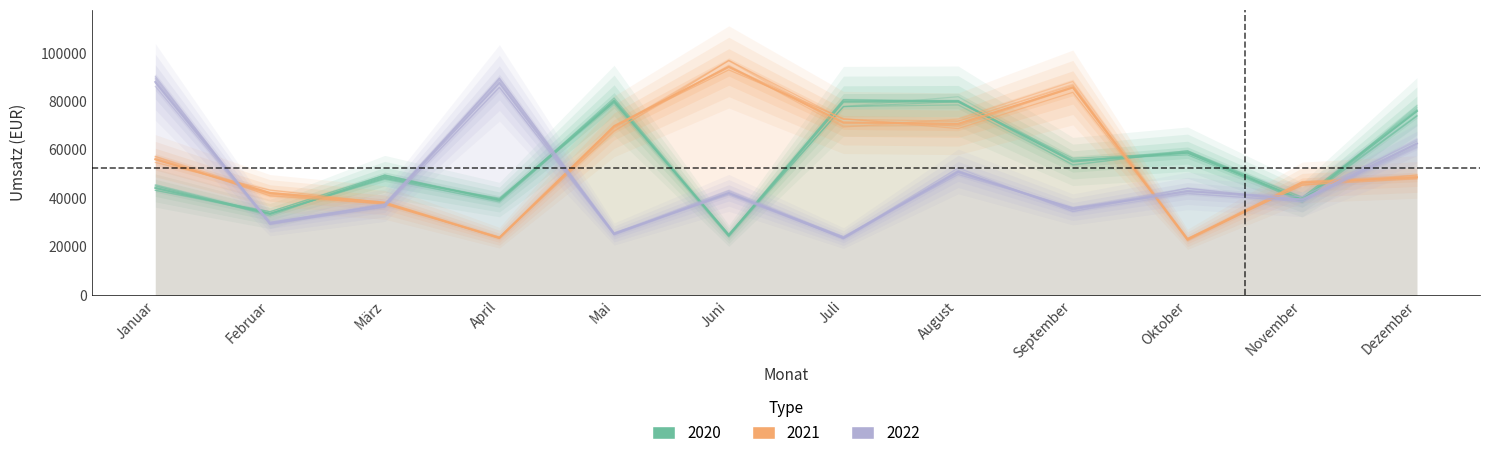

What is the minimum value for 2020?

24563